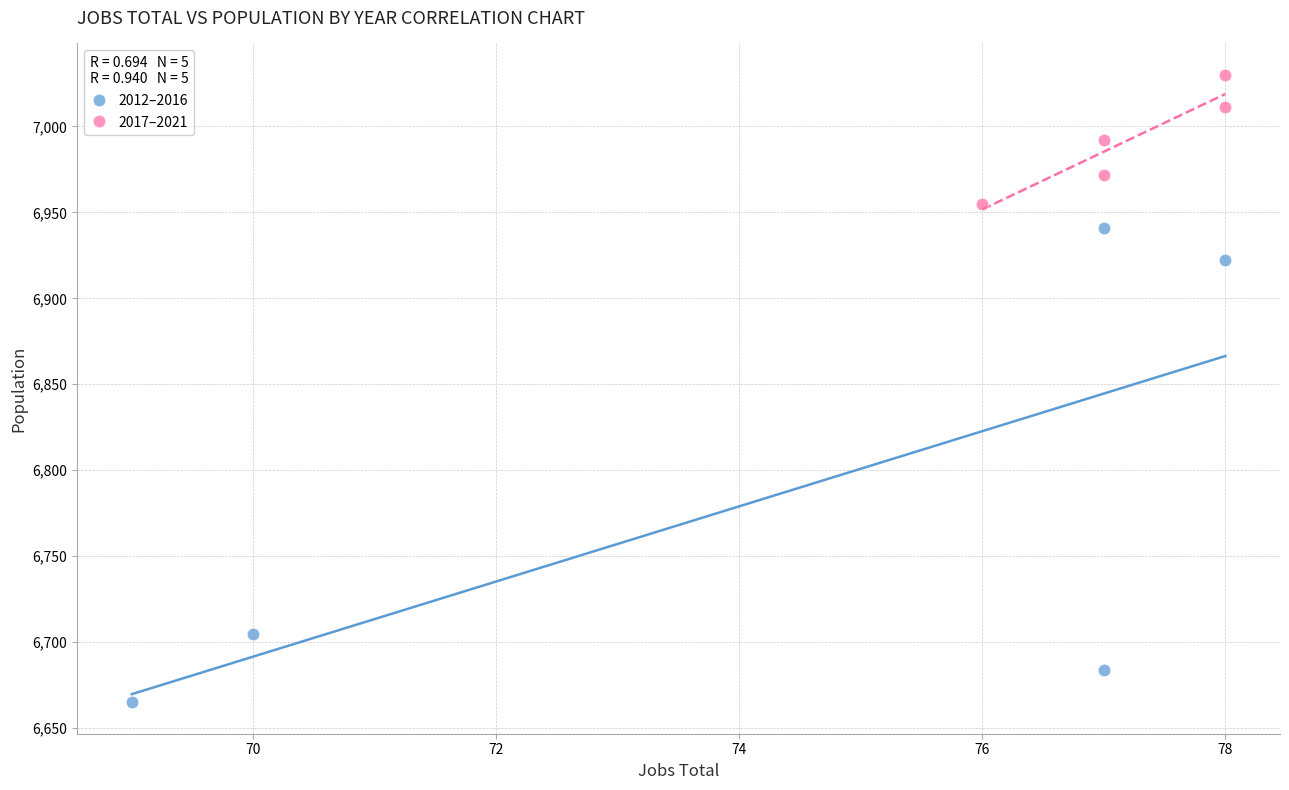

Which series contains the highest Y value?

2017–2021